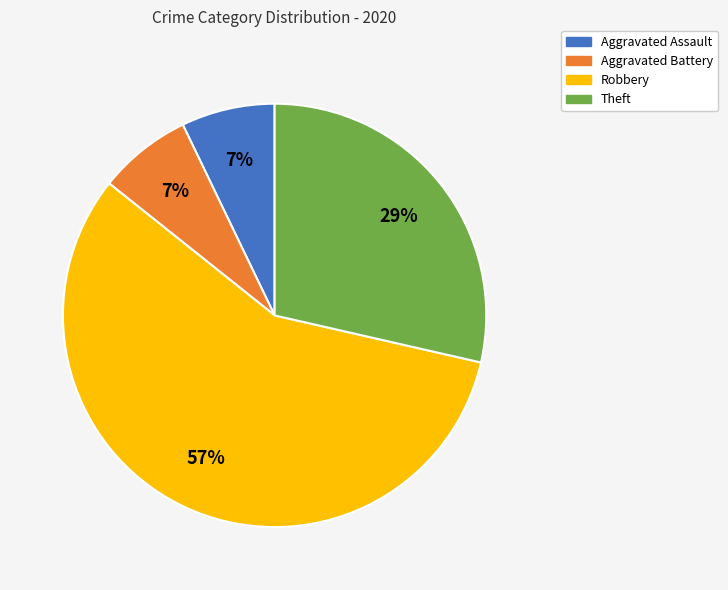

Count the number of slices in the pie.

4